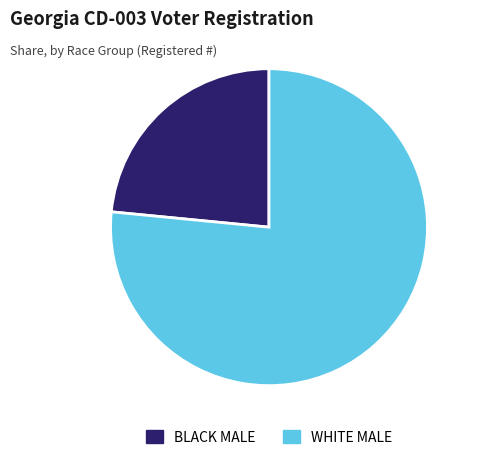

Count the number of slices in the pie.

2